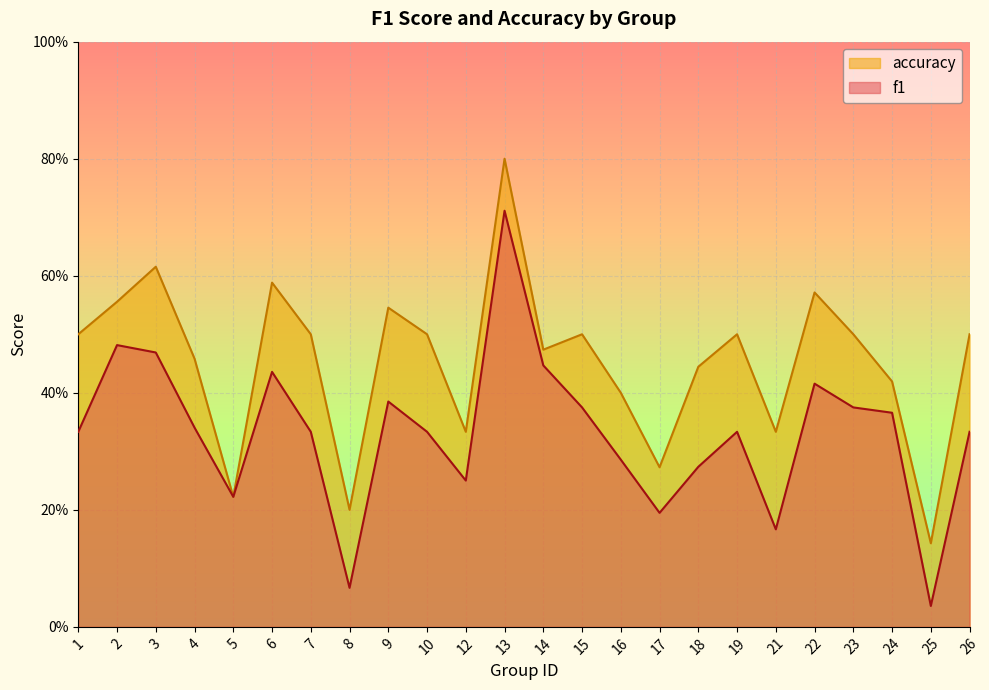

At which label is f1 closest to 0?

25